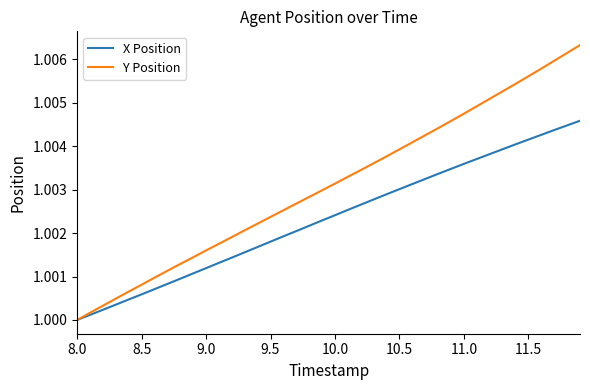

List the series in order of their overall mean, lowest first.

X Position, Y Position